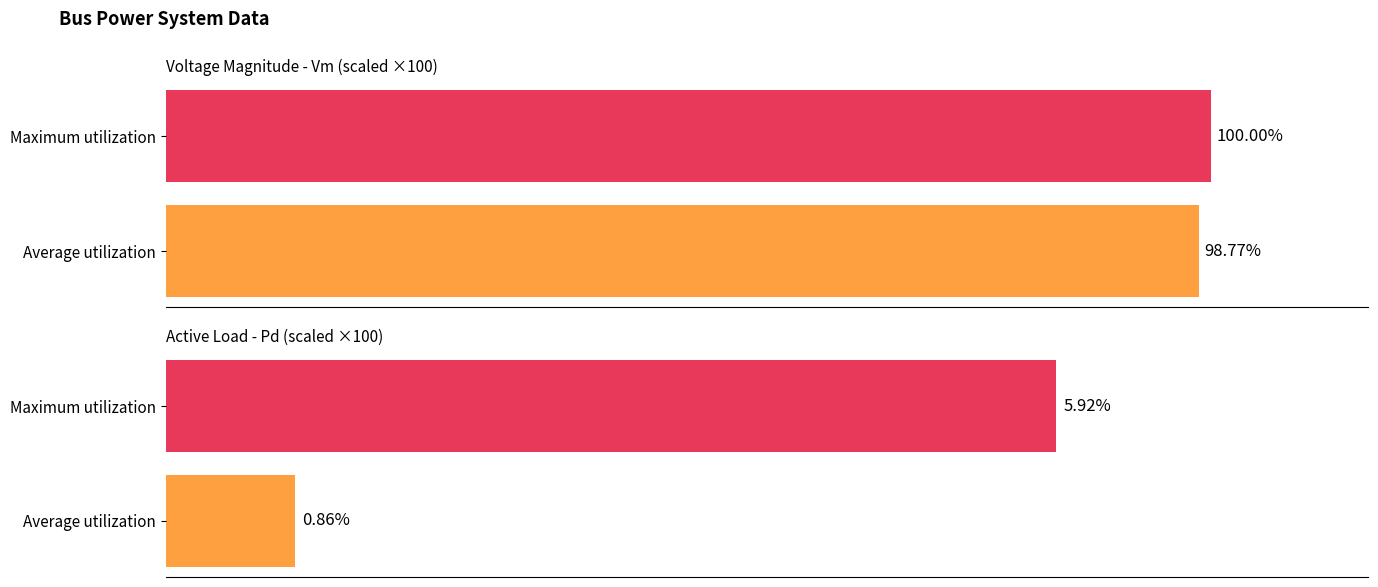

Rank the series by their average value, from highest to lowest.

Vm, Pd